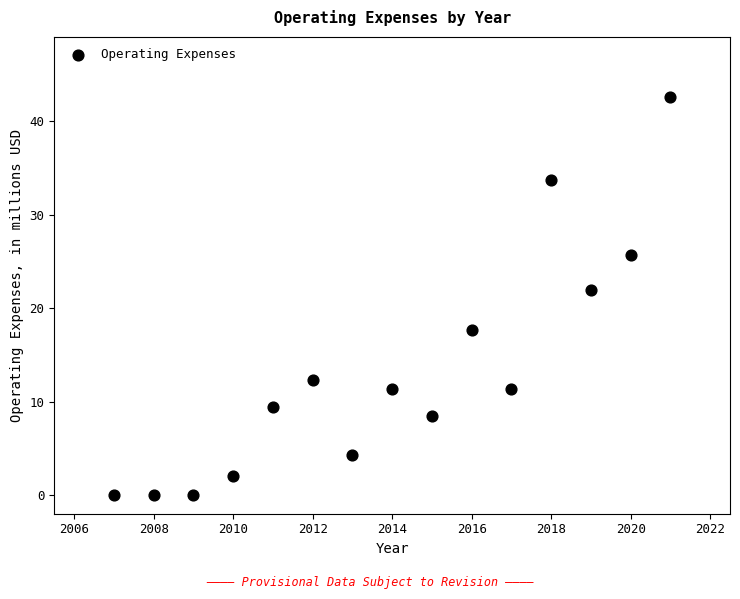

What Y value in the scatter plot is closest to 21?

21.9